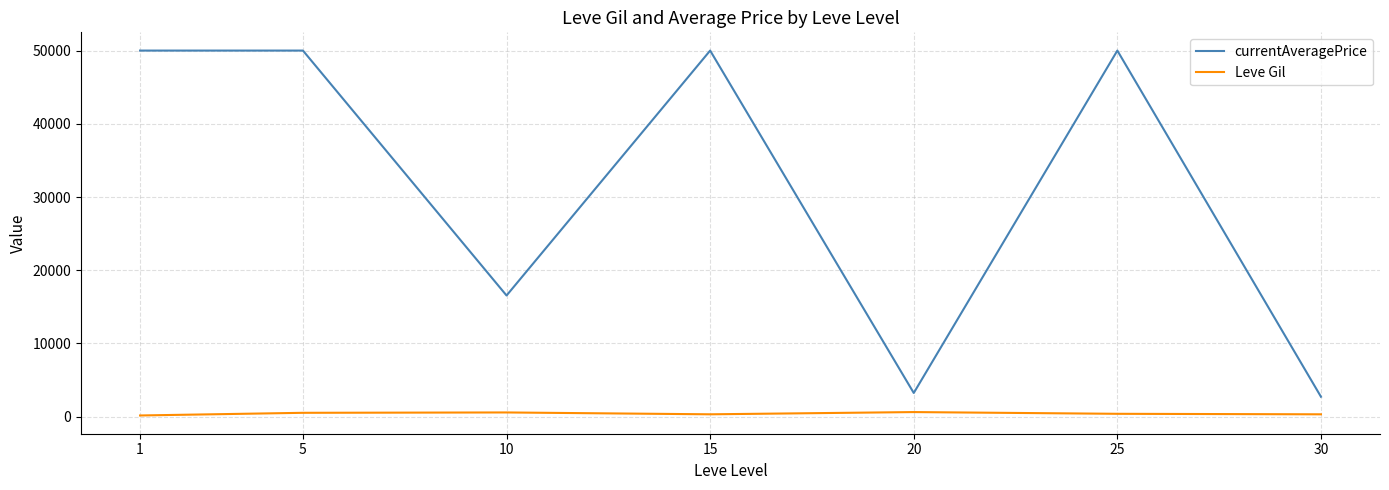

True or false: currentAveragePrice and Leve Gil cross at least once.

False